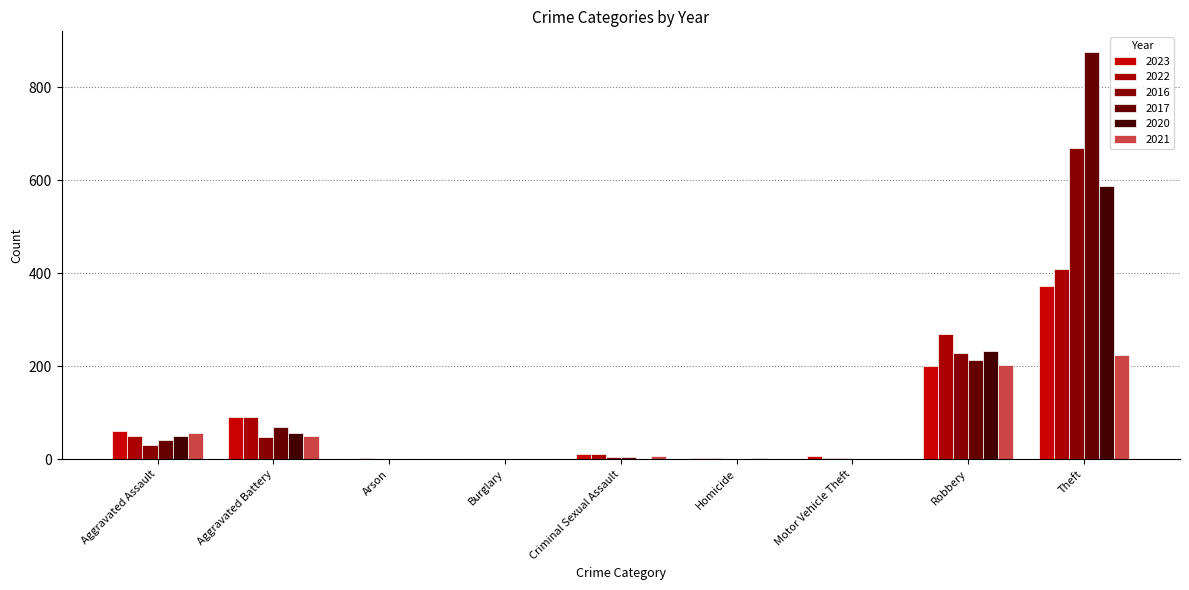

How many groups of bars are there?

9